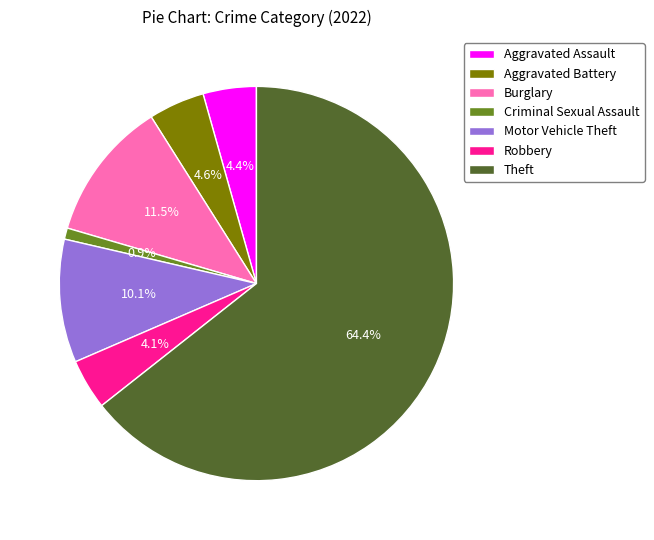

To the nearest percent, what is the average slice percentage?

14%